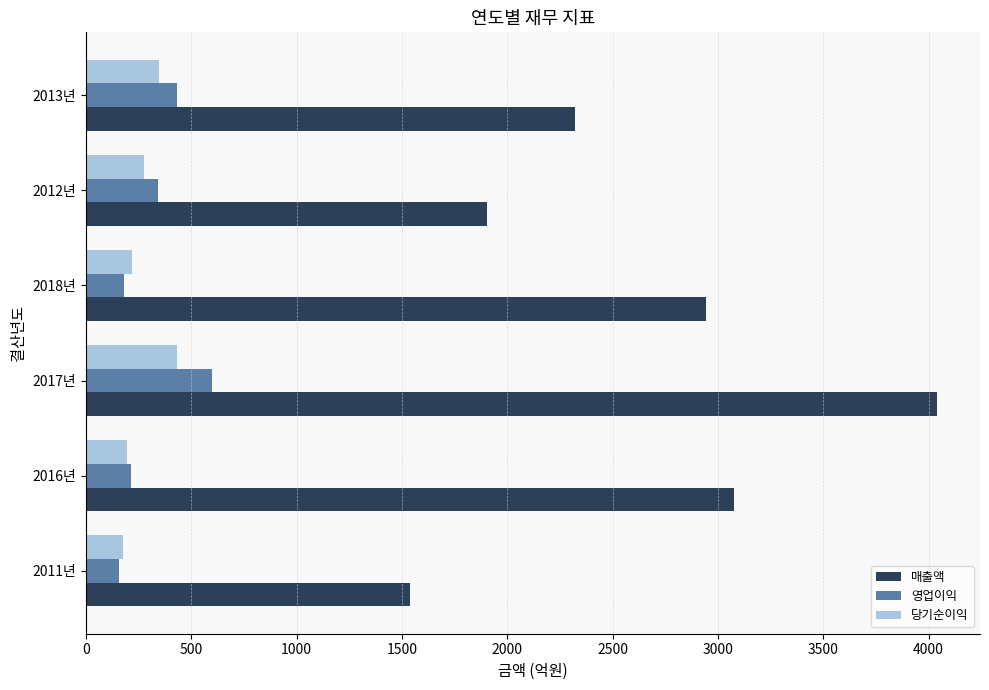

Rank the series by their maximum value, from lowest to highest.

당기순이익, 영업이익, 매출액